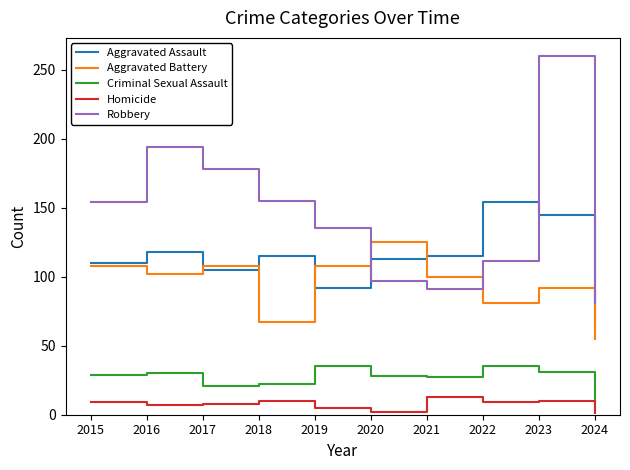

How many interior local peaks does the Robbery series have?

2